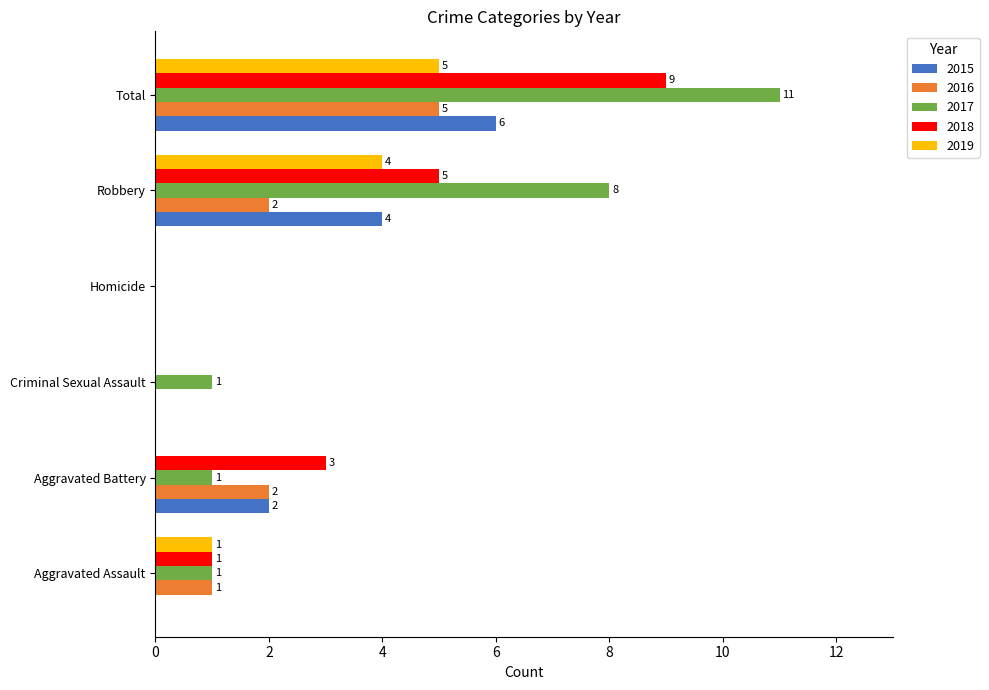

The value of 2017 at Aggravated Battery is 1. True or false?

True